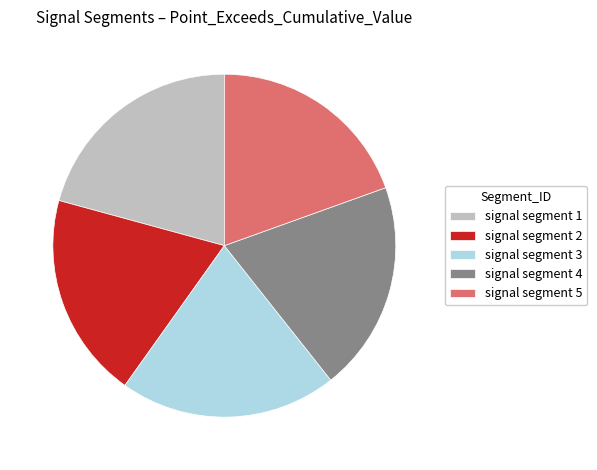

Is it true that signal segment 5 is 20% of the pie?

True